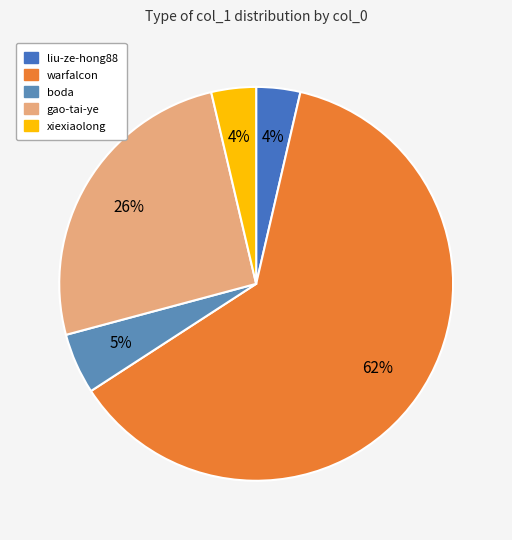

To the nearest percent, what is the difference between the xiexiaolong and gao-tai-ye slice percentages?

22%